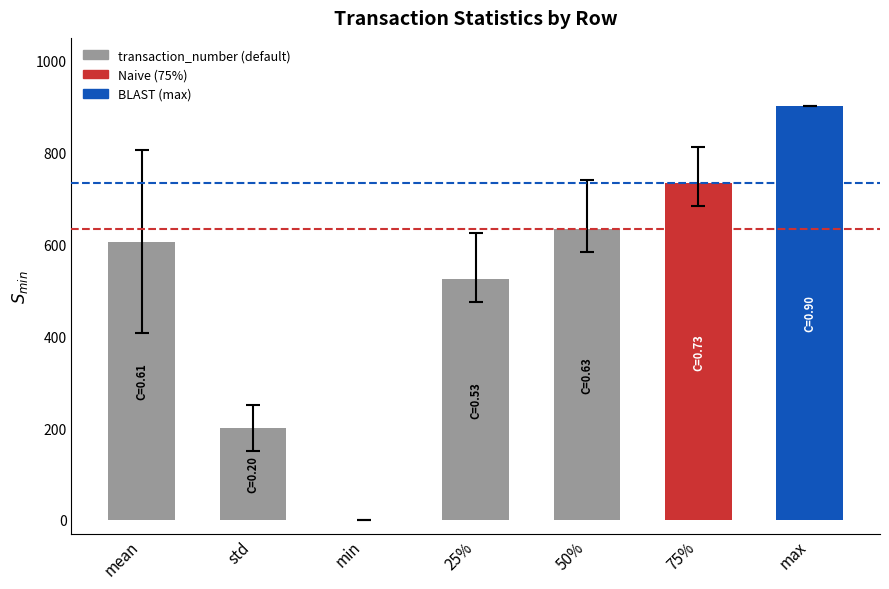

Reading left to right, transcribe all the data shown in this chart.

606.0	199.5	0.0	525.0	633.0	733.0	902.0